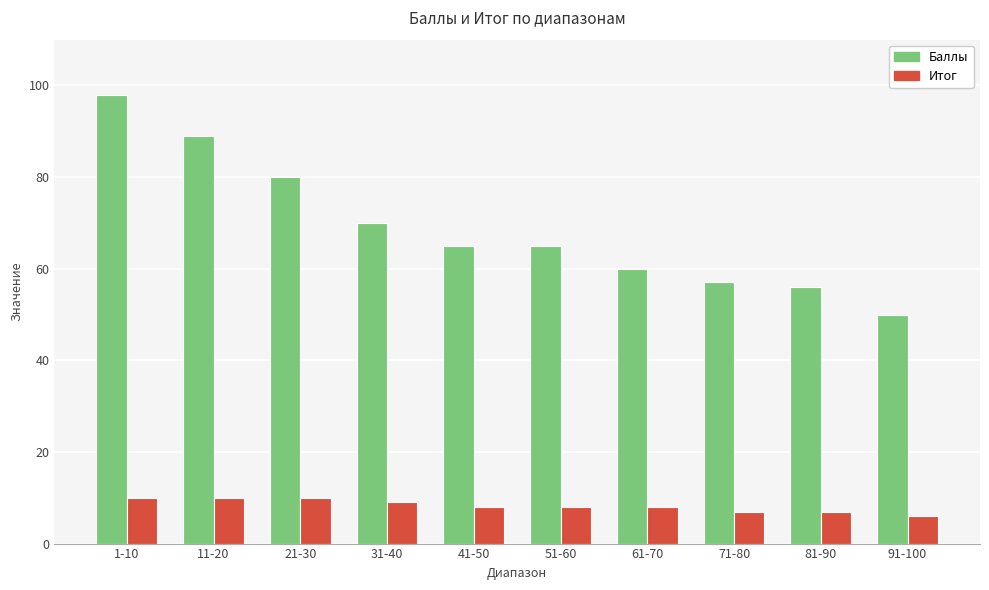

Reading left to right, extract all data points from this chart.

Баллы: 98	89	80	70	65	65	60	57	56	50
Итог: 10	10	10	9	8	8	8	7	7	6